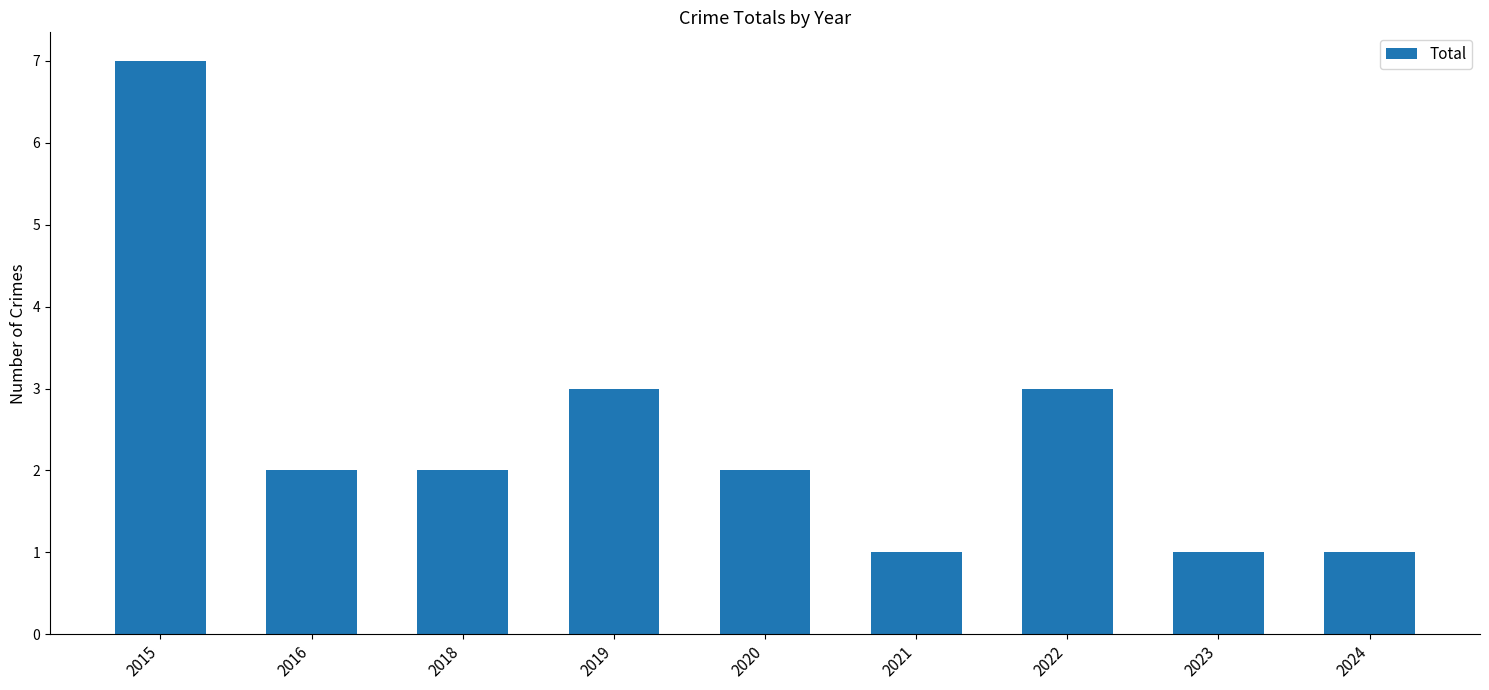

Read the value at 2022.

3